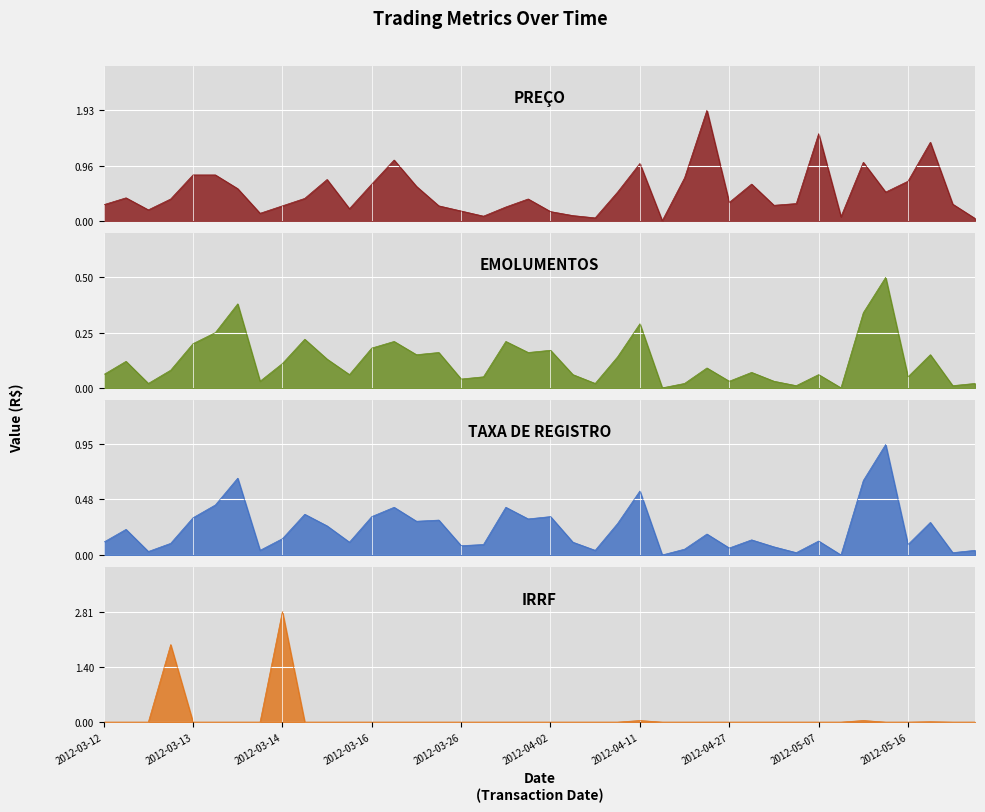

Where do EMOLUMENTOS and IRRF first cross each other?

2012-03-13 and 2012-03-13